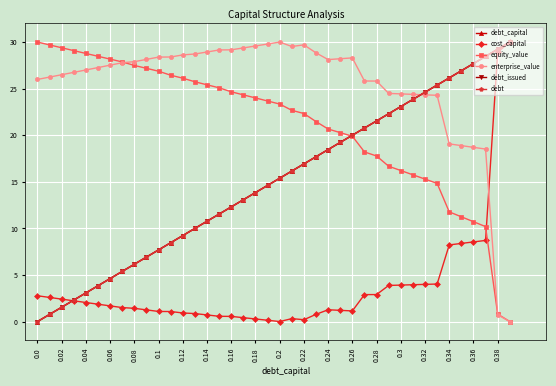

Is this an area chart (filled region under the line)?

No